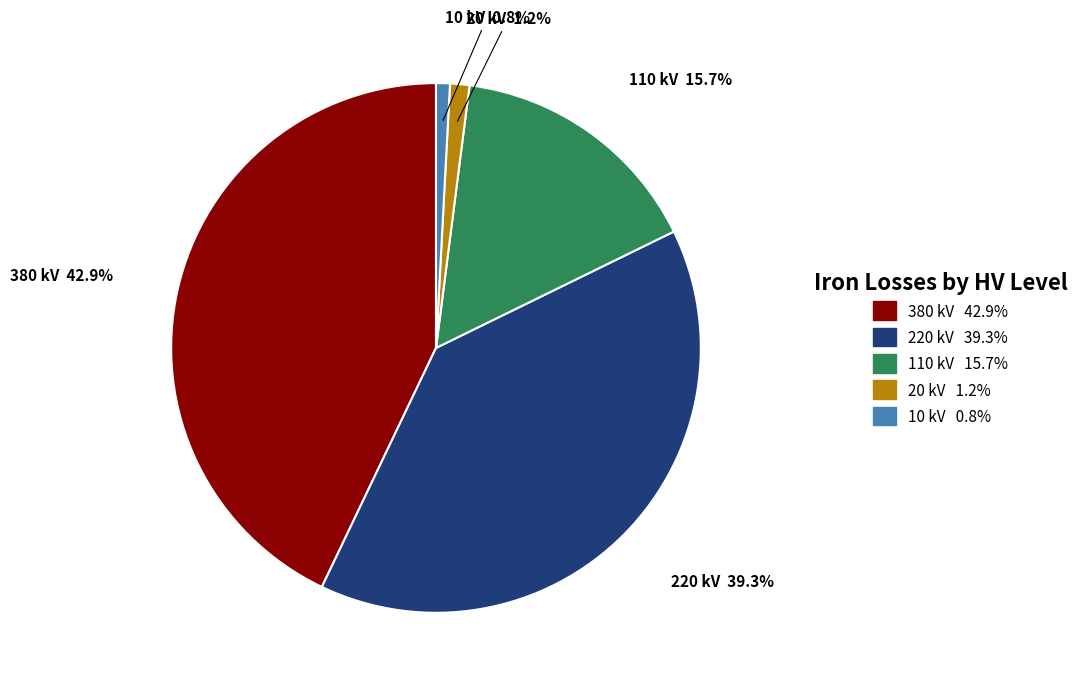

To the nearest percent, what portion does 110 kV represent?

16%